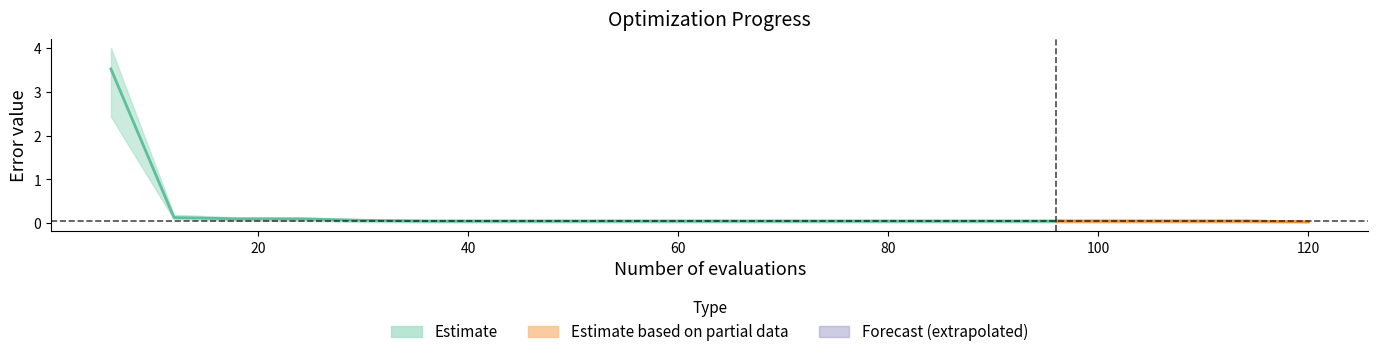

At how many categories does at least one series exceed 2?

1